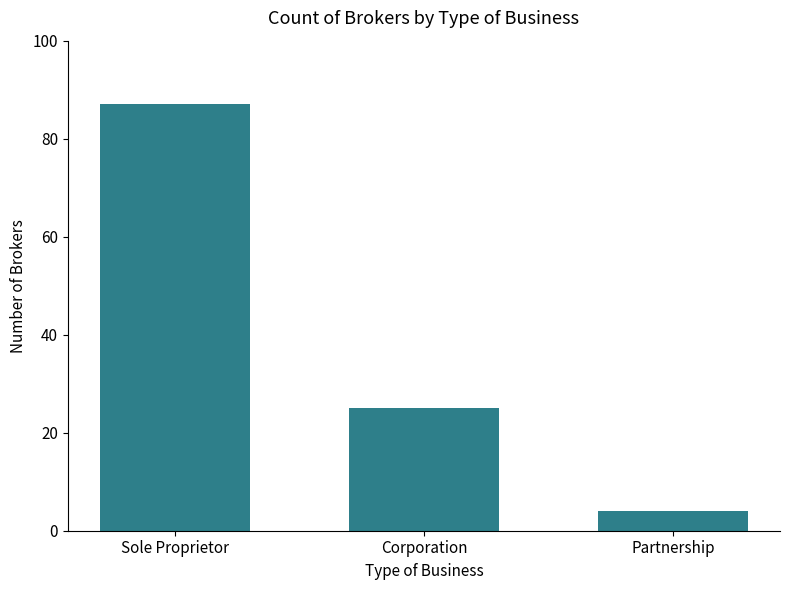

Count the values in the range 4 to 87.

3